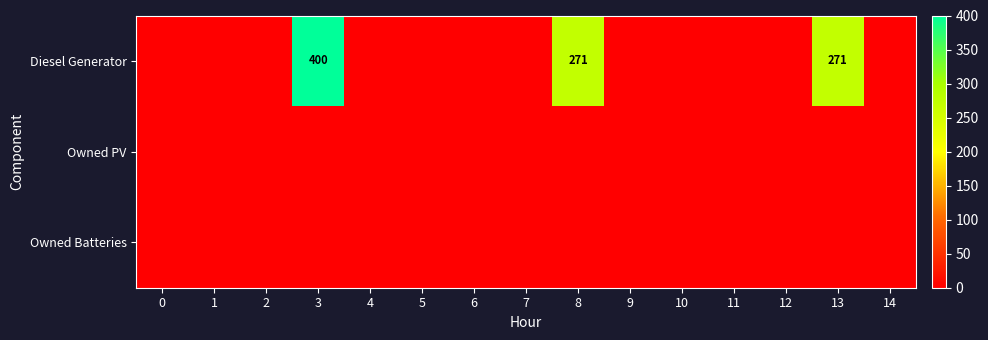

What is the total value across all series at 13?

271